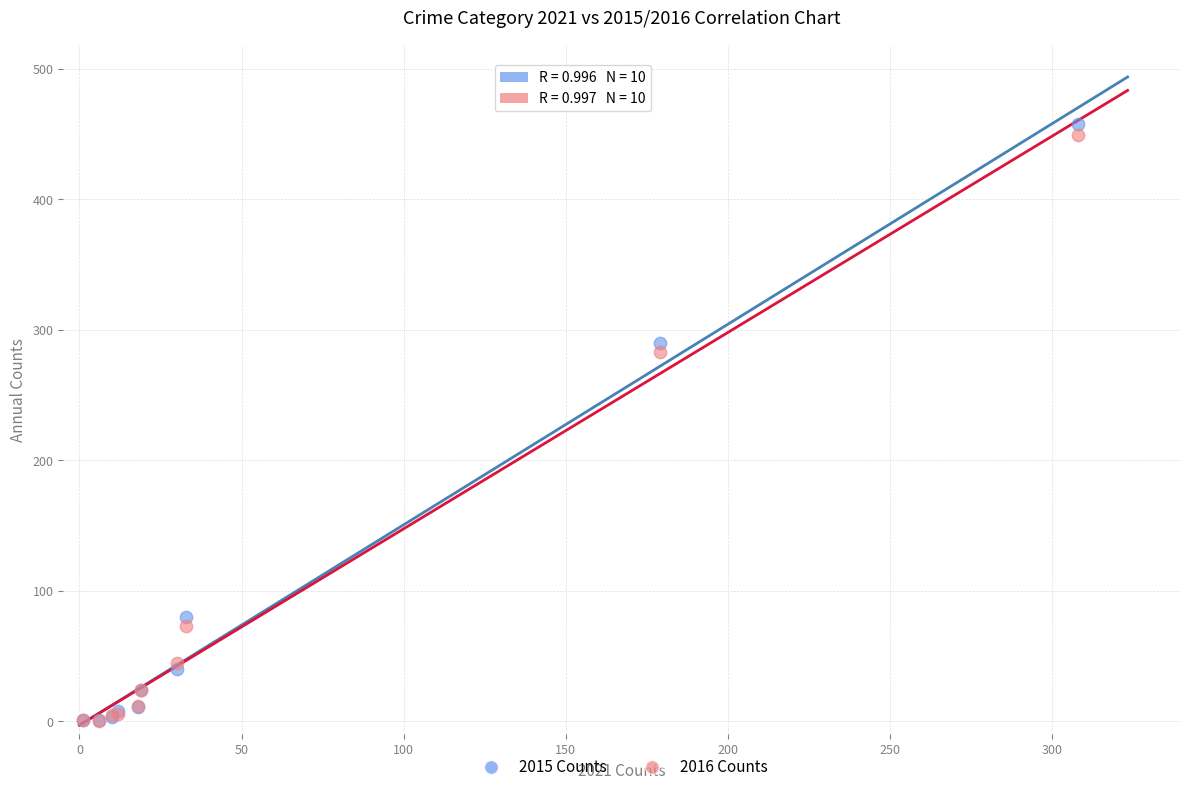

In the 2015 Counts series, what Y value is closest to 229?

290